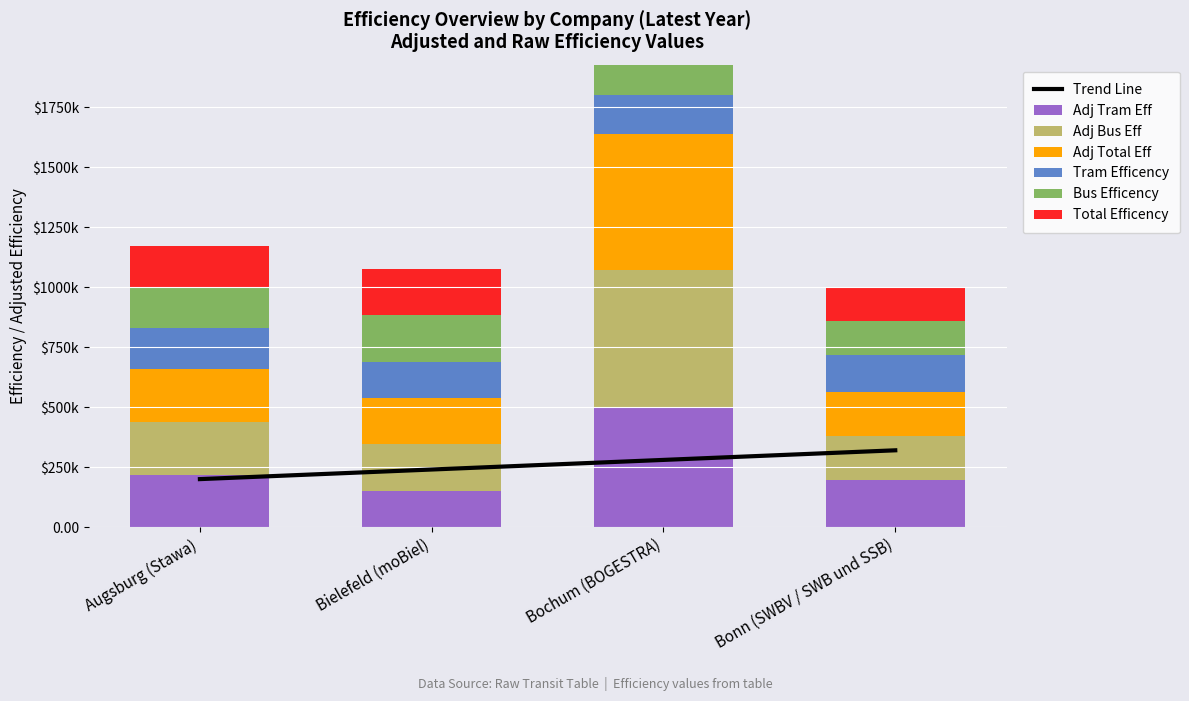

What is the difference between the highest and lowest values at Augsburg (Stawa)?

50700.8